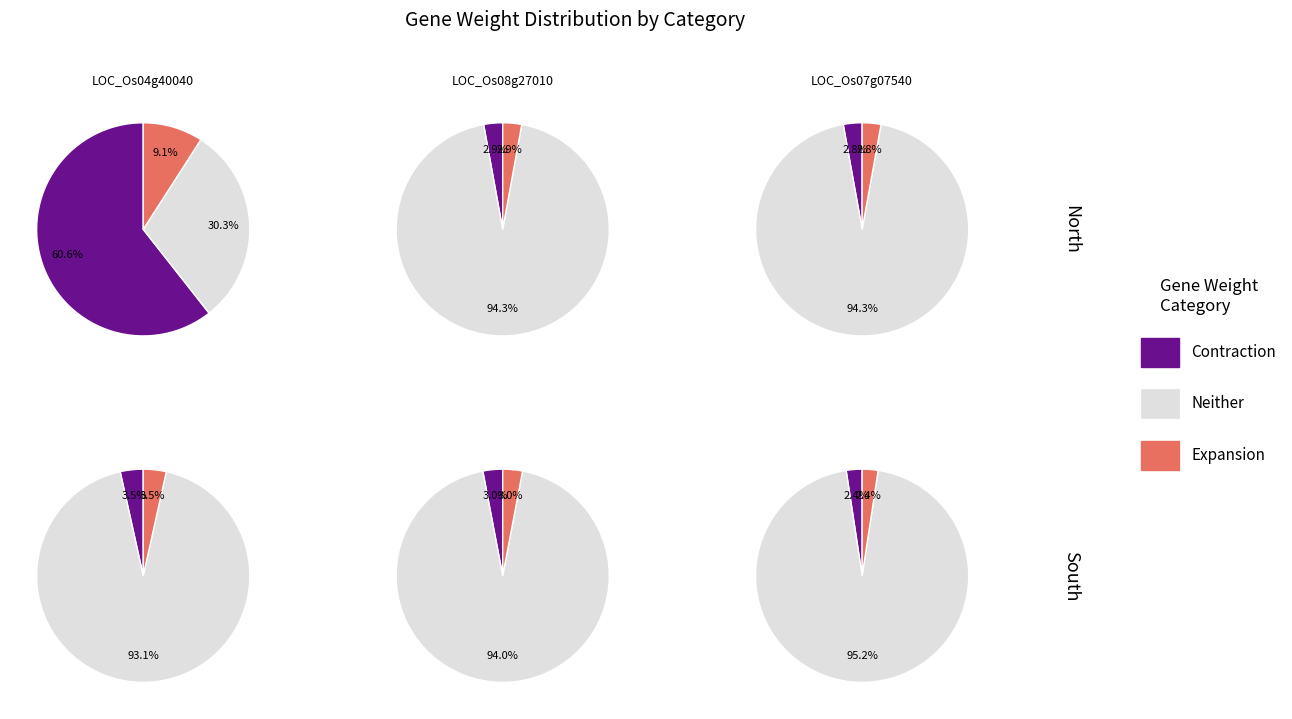

Is 8 the majority of the pie?

No